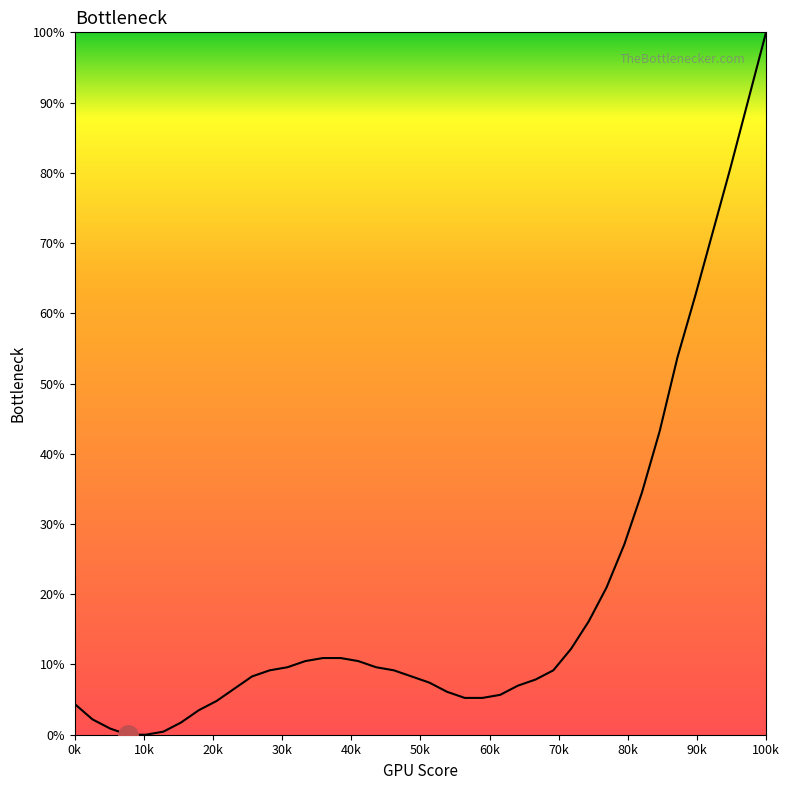

True or false: the data has more than 0 interior local peaks.

True